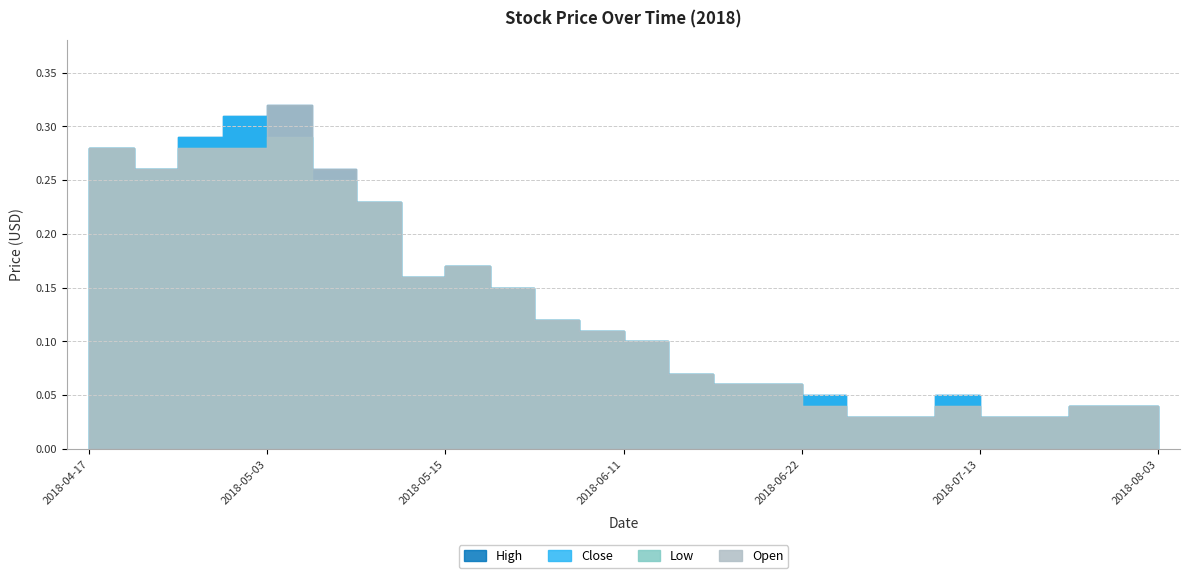

After their last crossing, which series has the higher values: Close or Open?

Open